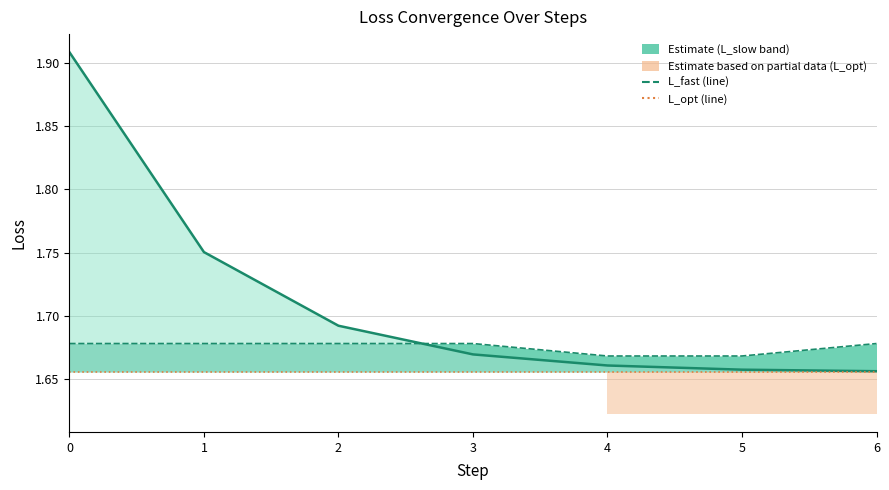

True or false: L_fast has more than 1 points higher than both neighbors.

False